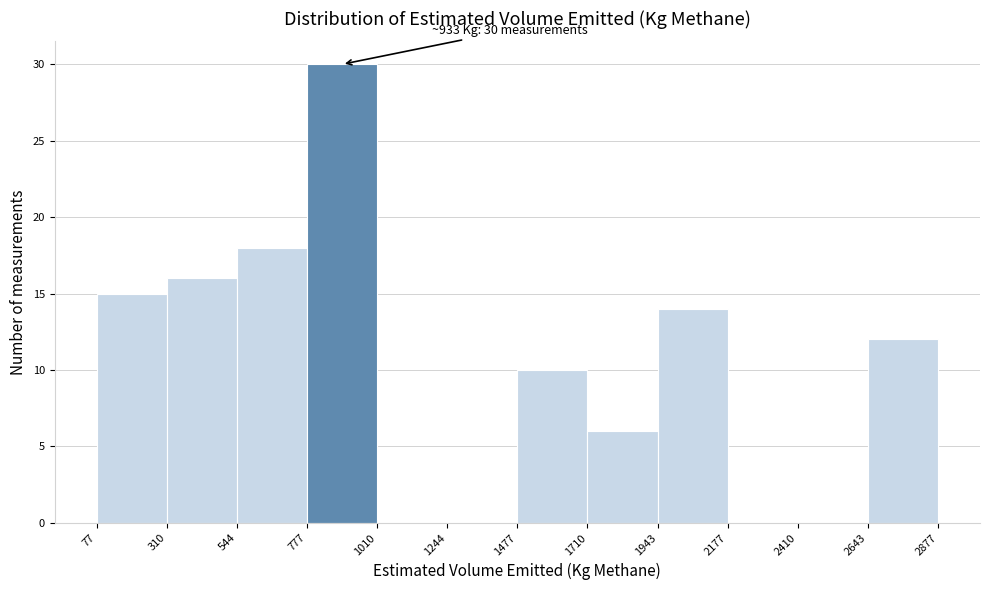

Over which range of the x-axis is the bar tallest?

777 to 1010